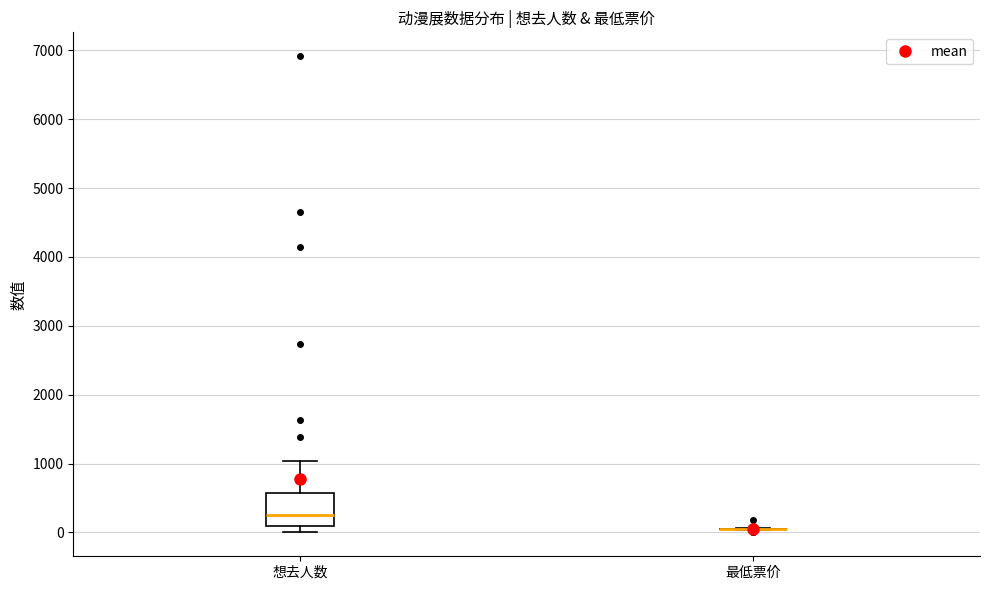

Where does the median line of the box for 想去人数 sit on the y-axis? The values are not printed on the chart, so give them approximately, as read against the axis.

200